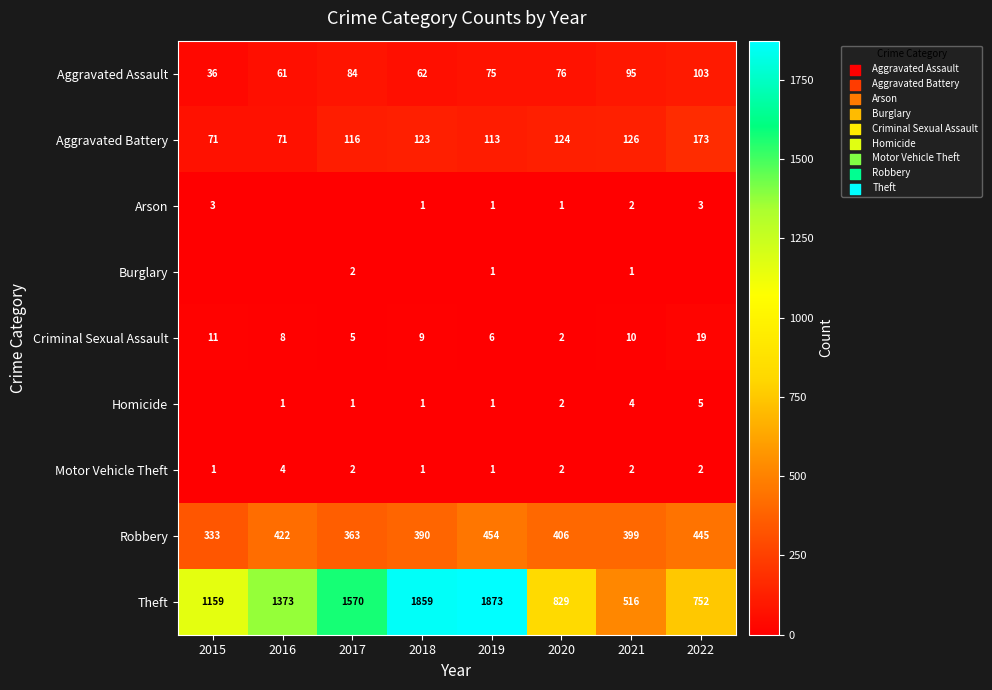

What is the sum of the Criminal Sexual Assault values at 2018 and 2021?

19